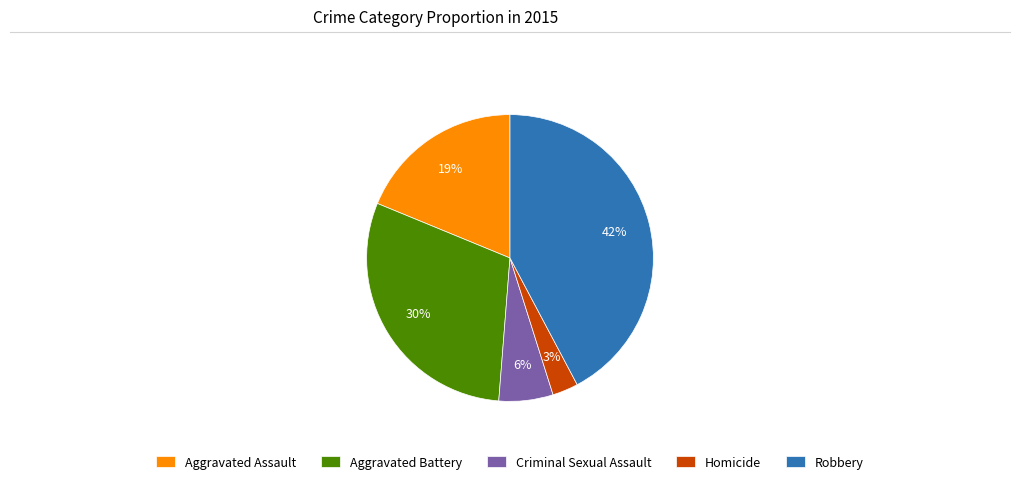

The Criminal Sexual Assault slice represents 18% of the pie. True or false?

False